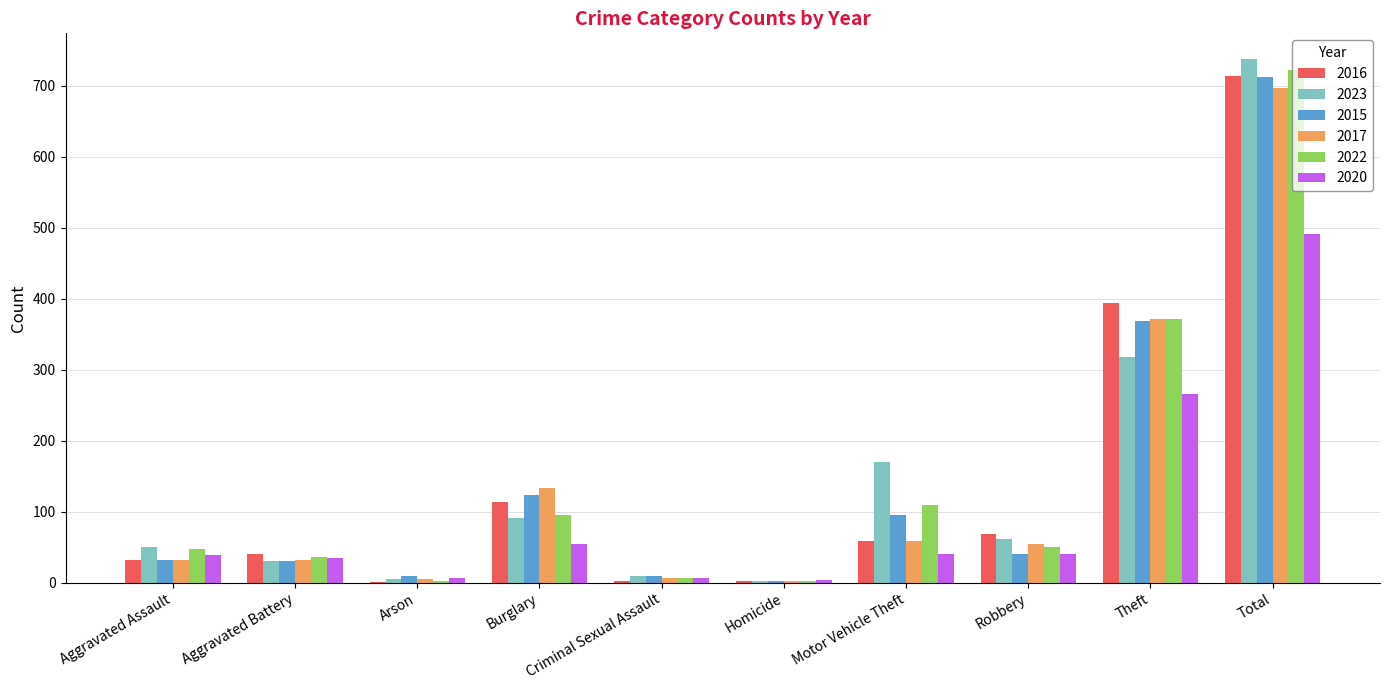

Is the value of 2022 at Total greater than the value of 2020 at Total?

Yes